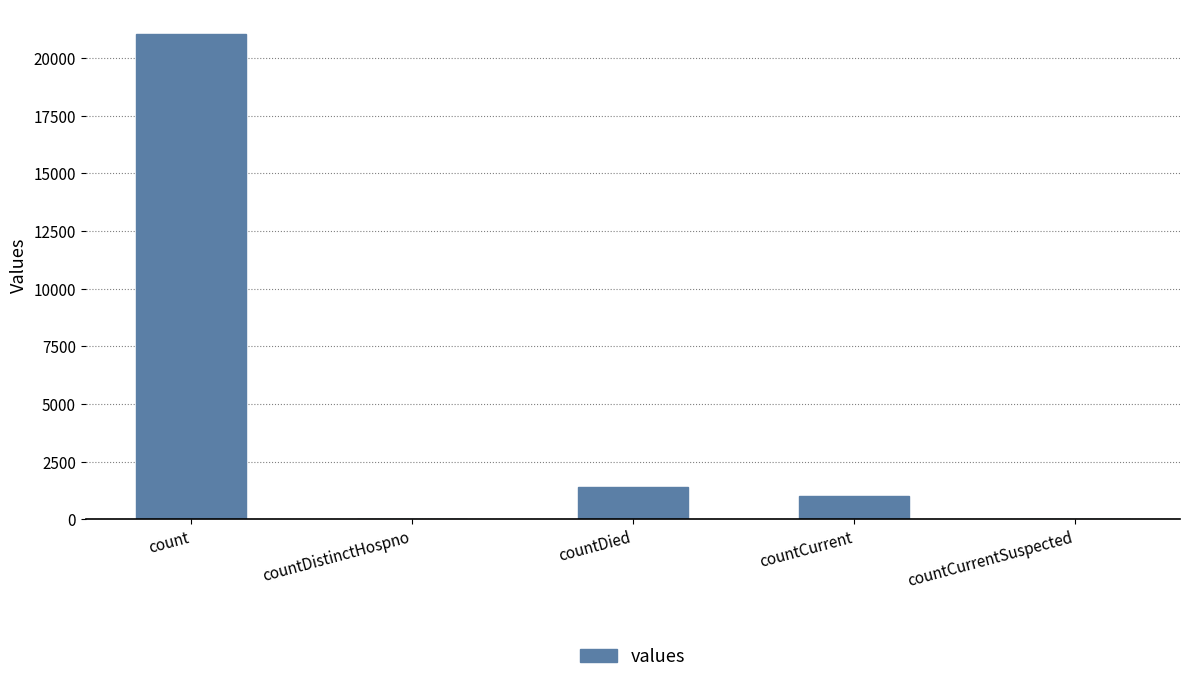

The value at countDied is 1405. True or false?

True